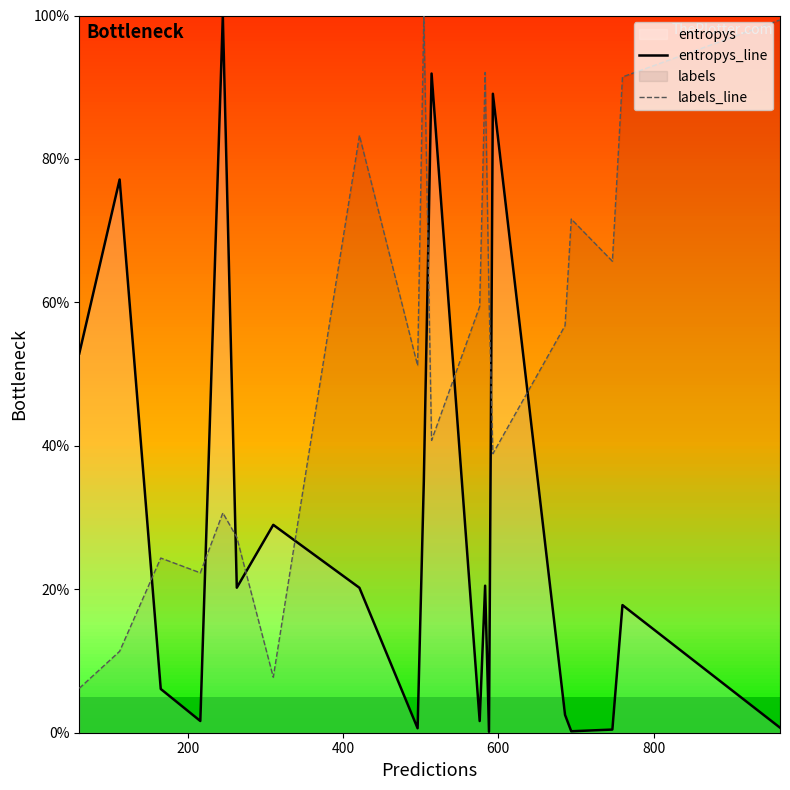

True or false: entropys_line and labels_line cross at least once.

True